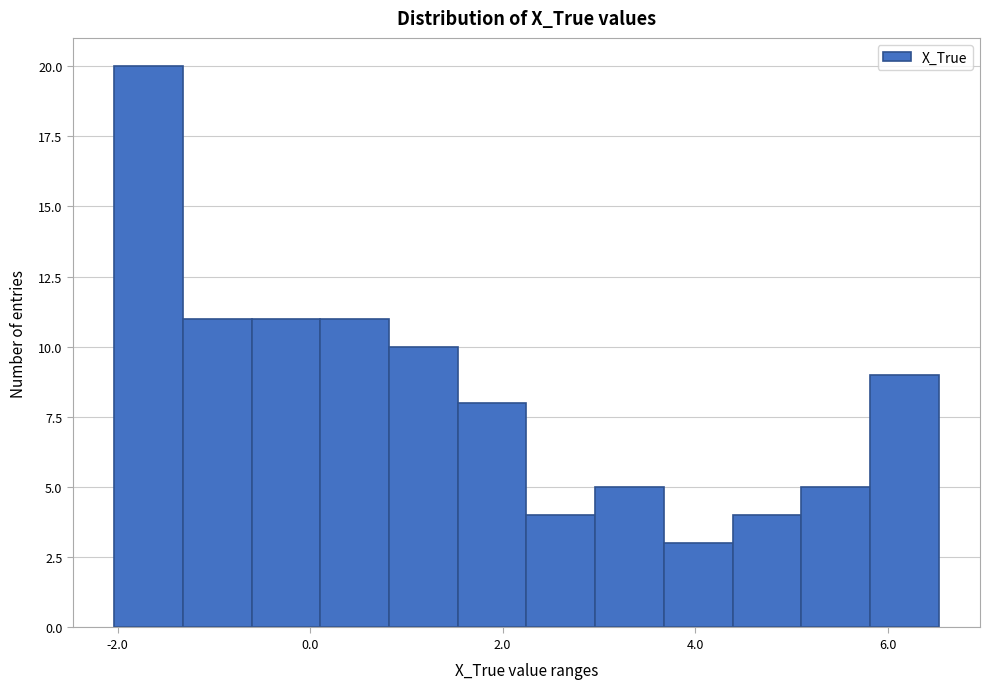

Read against the x-axis, roughly where is the centre of the tallest bar?

-1.6